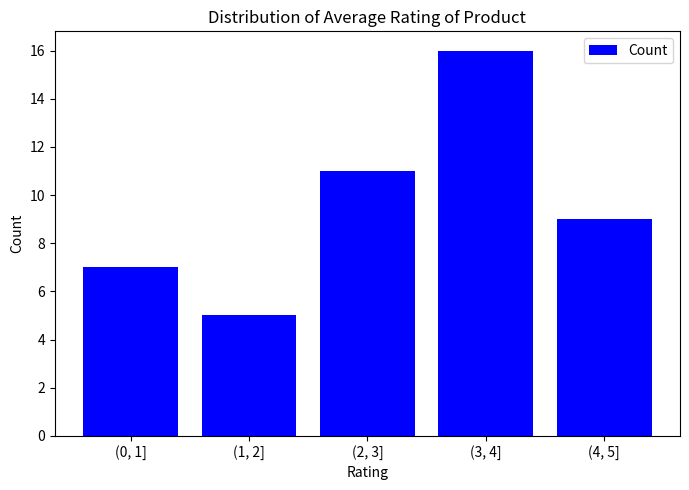

Reading left to right, list all the values displayed in this chart.

7	5	11	16	9